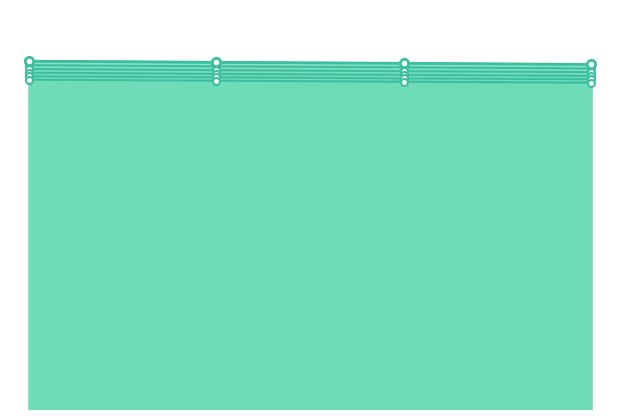

What is the ratio of the value at 0.00 to the value at 0.02?

1.0